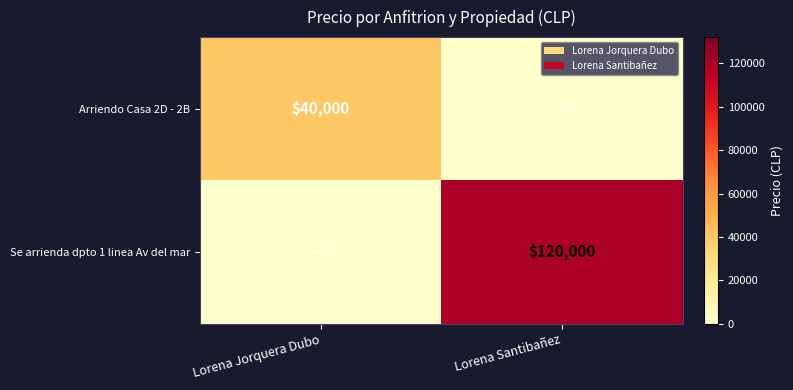

What is the difference between the highest and lowest values at Lorena Santibañez?

120000